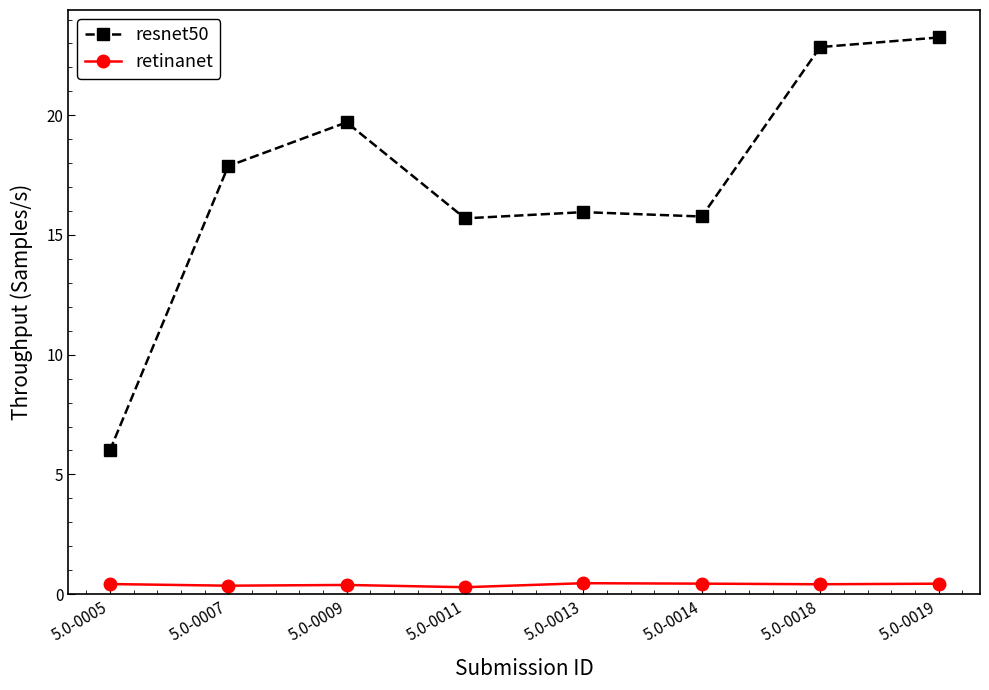

True or false: resnet50 and retinanet cross at least once.

False